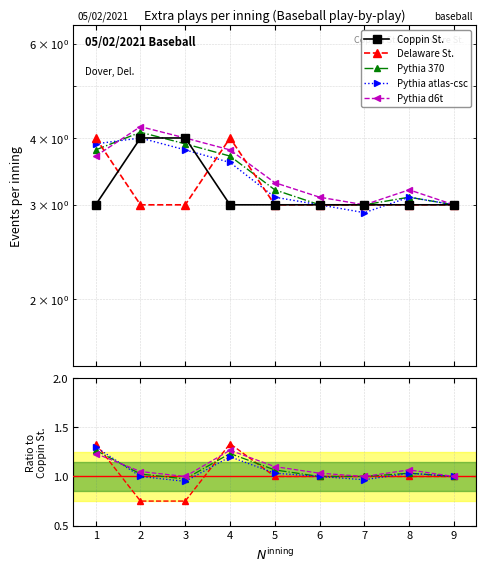

The value of Pythia atlas-csc at 3 is 0.5. True or false?

False